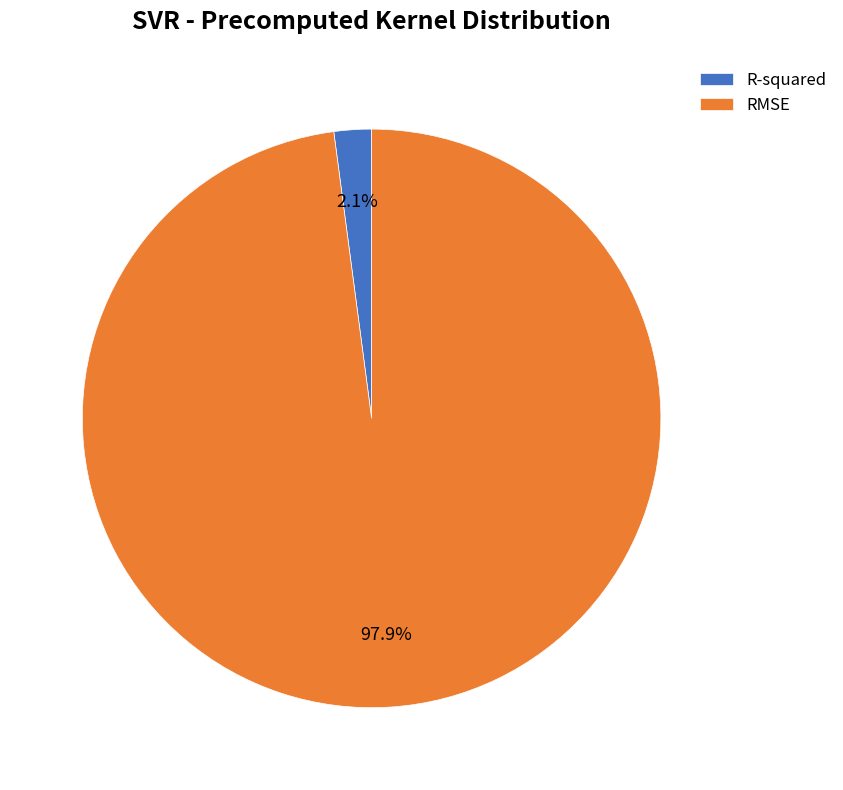

Is the sum of R-squared and RMSE greater than half?

Yes